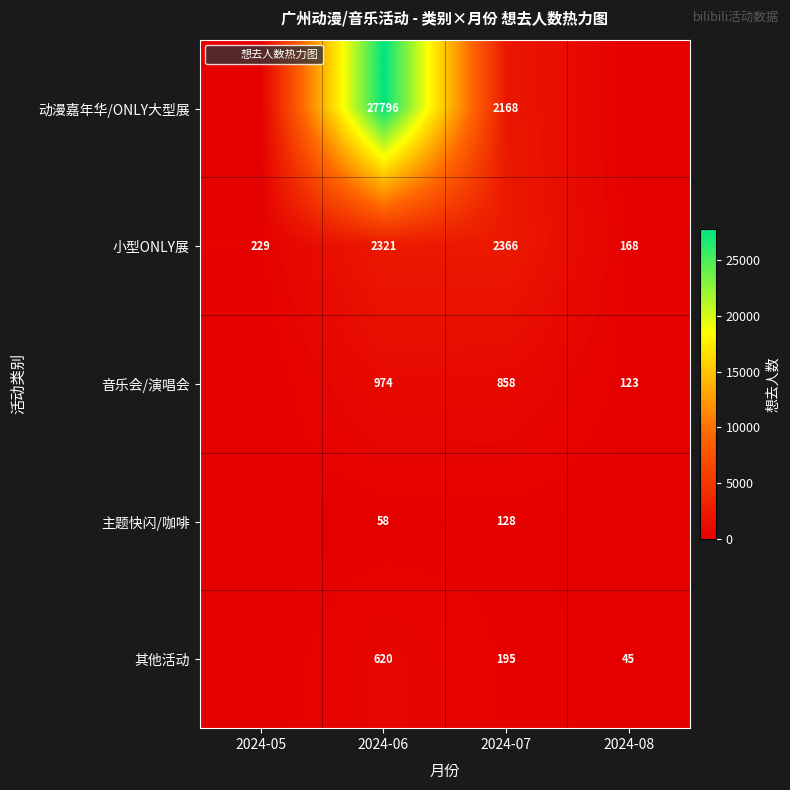

How many positive values does the 其他活动 series have?

3